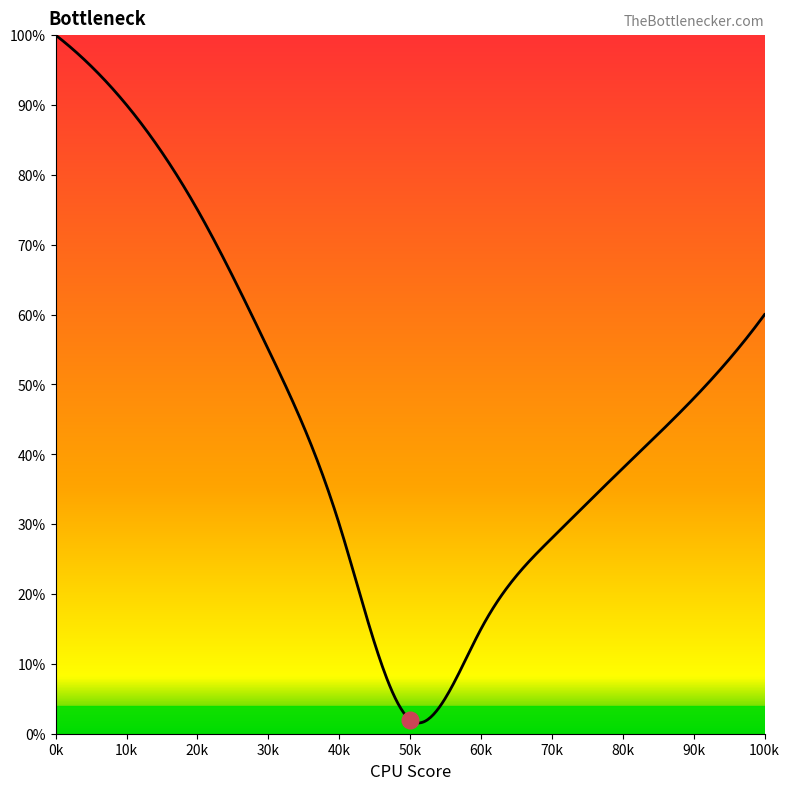

What is the maximum value shown in the chart?

100.0